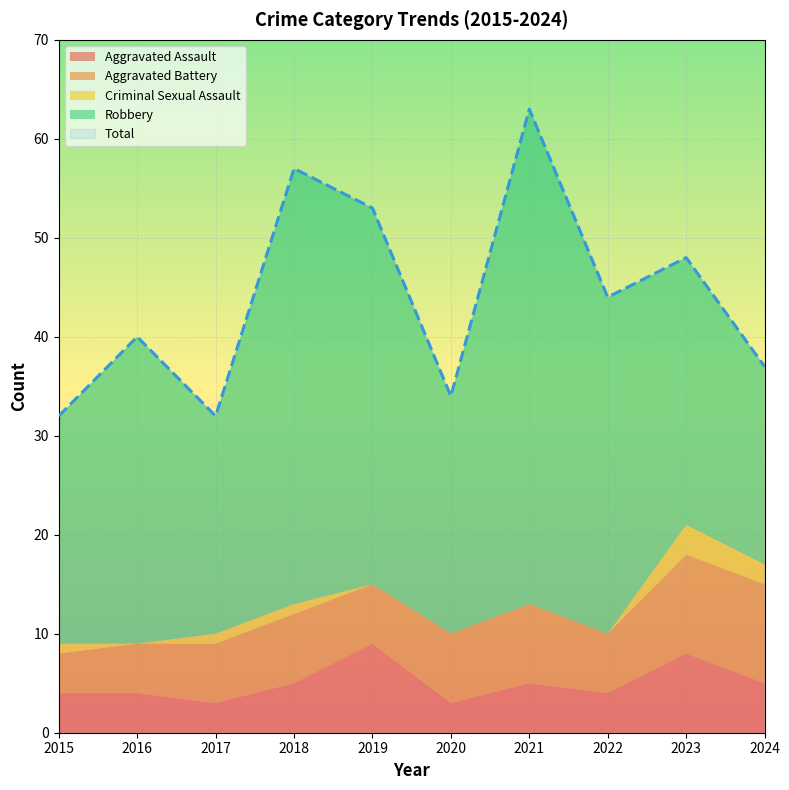

Reading left to right, list all the values displayed in this chart.

Aggravated Assault: 4	4	3	5	9	3	5	4	8	5
Aggravated Battery: 4	5	6	7	6	7	8	6	10	10
Criminal Sexual Assault: 1	0	1	1	0	0	0	0	3	2
Robbery: 23	31	22	44	38	24	50	34	27	20
Total: 32	40	32	57	53	34	63	44	48	37